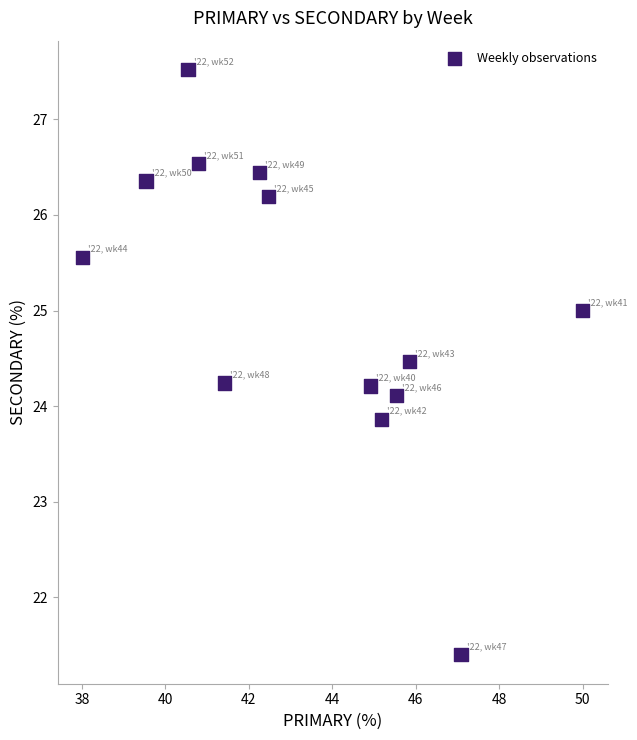

What is the range of X values (max minus min)?

12.0